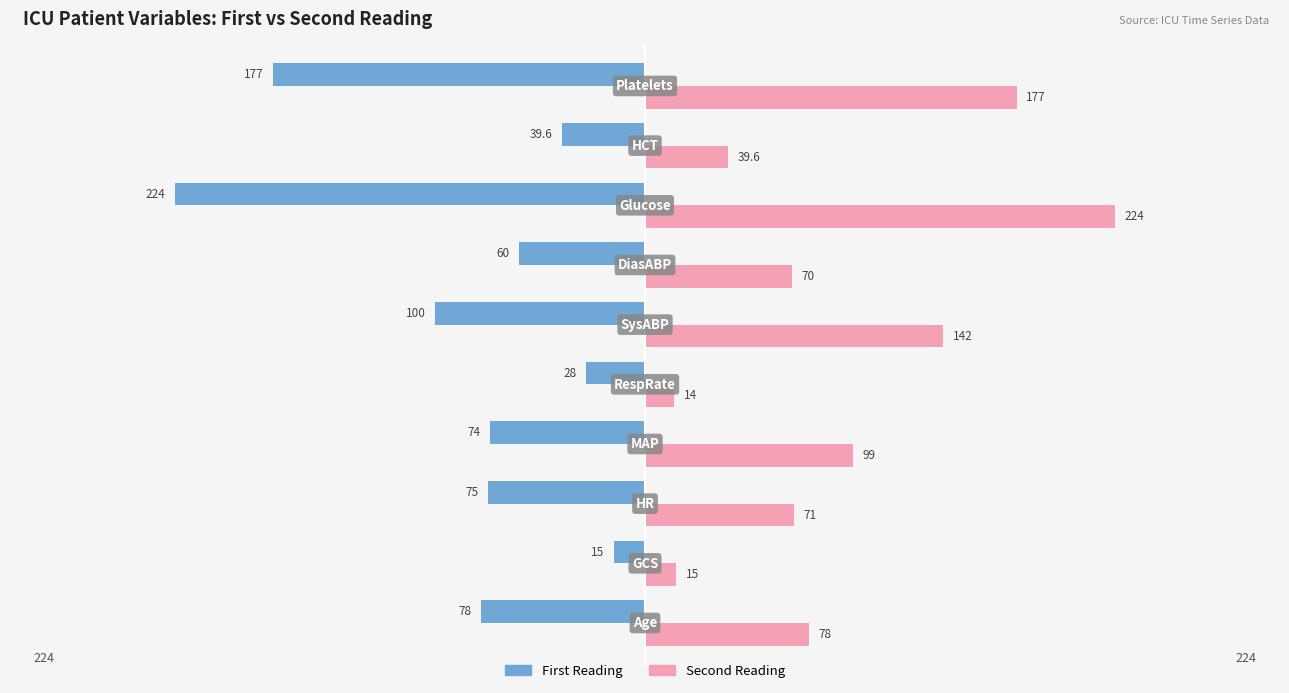

Rank the series by their average value, from lowest to highest.

First Reading, Second Reading